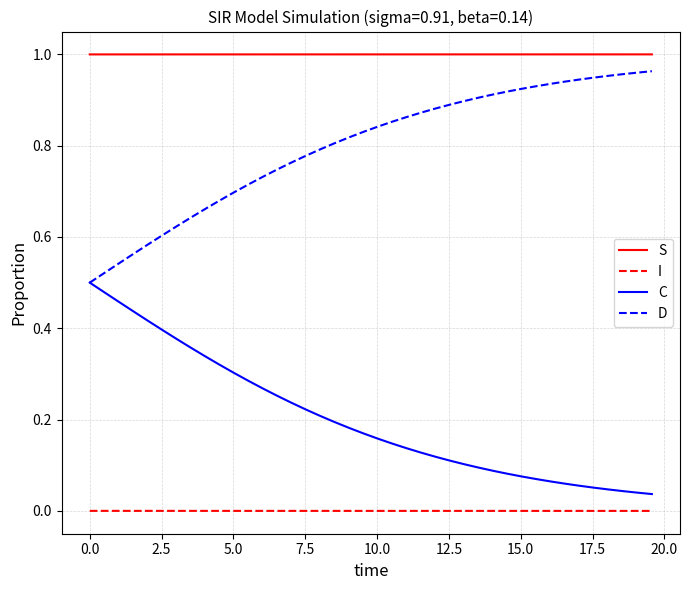

Rank the series by their average value, from highest to lowest.

S, D, C, I